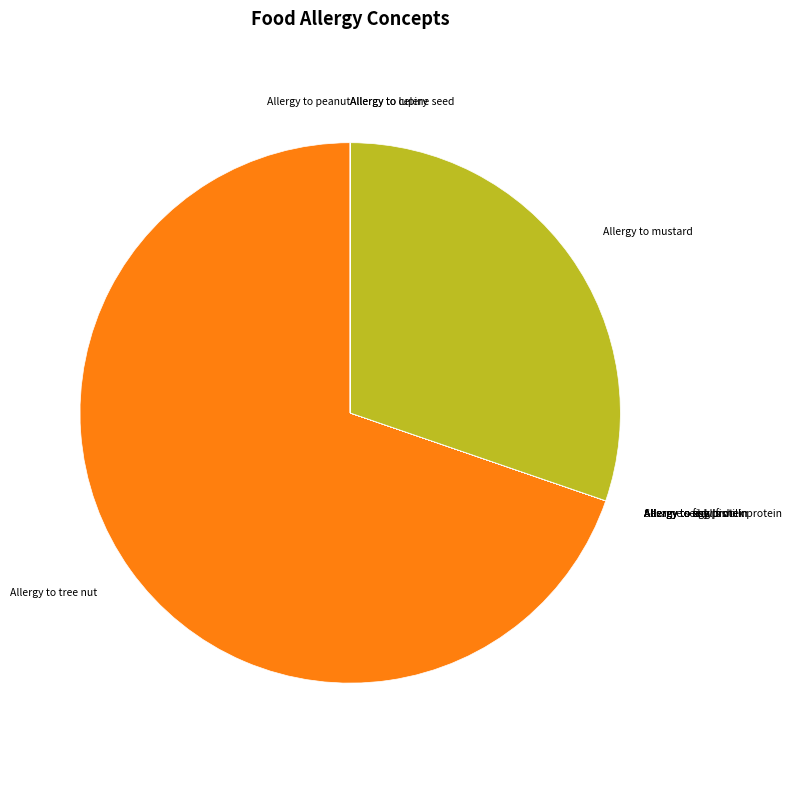

True or false: Allergy to mustard accounts for 30% of the total.

True